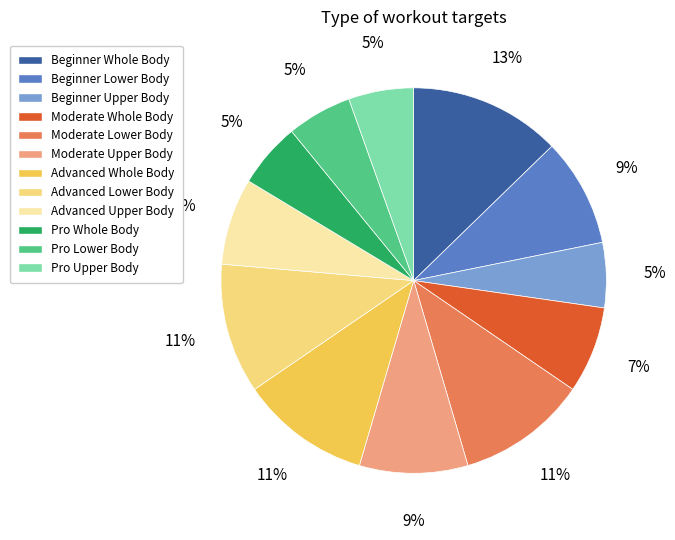

What percentage is the Moderate Whole Body slice, to the nearest percent?

7%